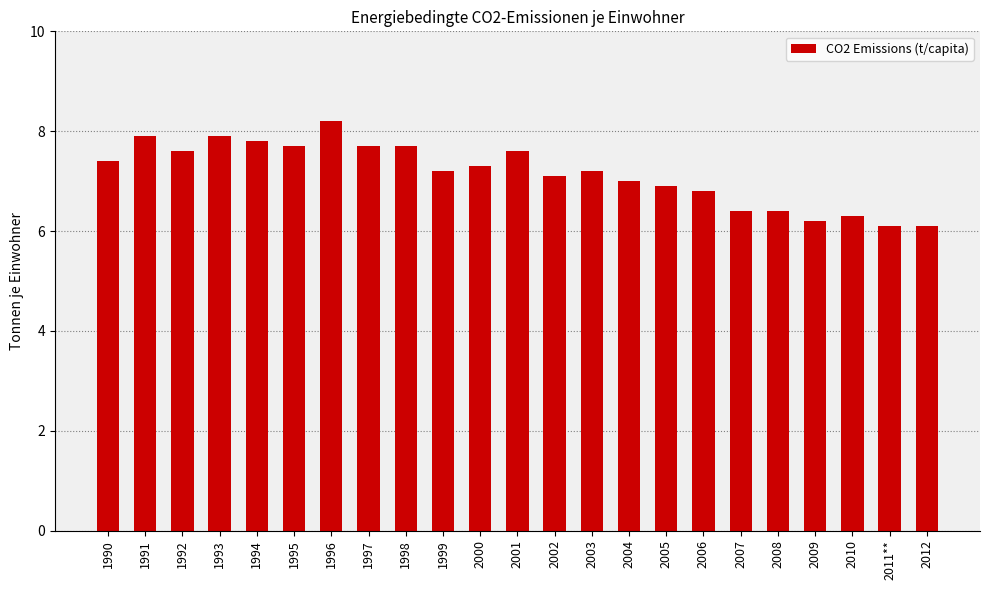

What is the maximum value shown in the chart?

8.2